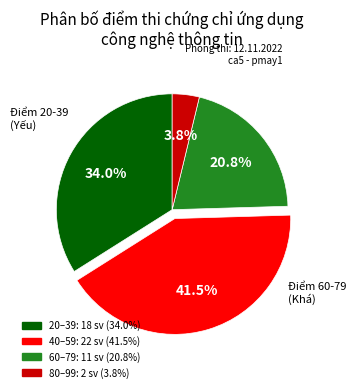

Is there any slice that represents more than half of the pie?

No